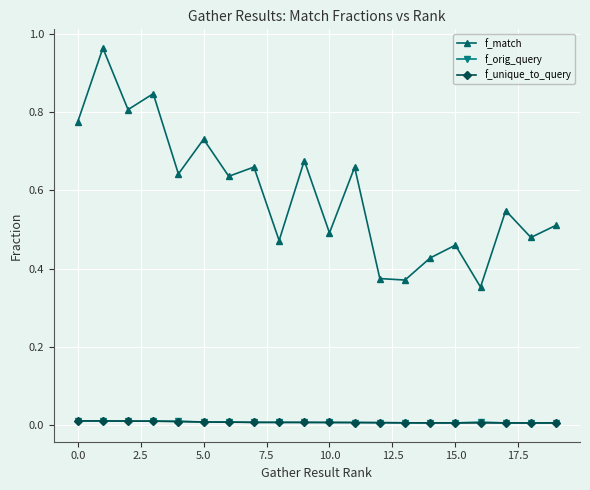

Does the chart have visible grid lines?

Yes